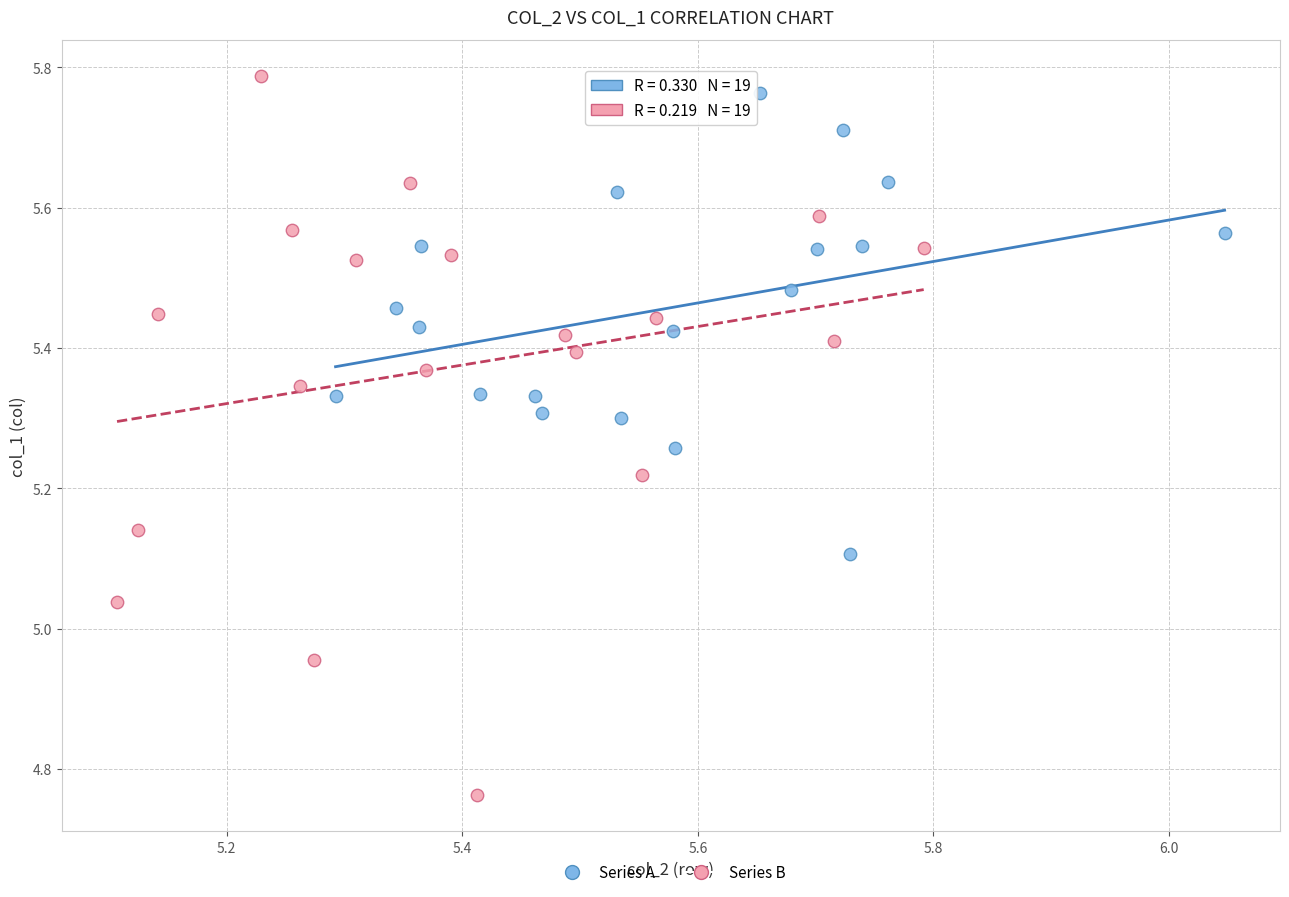

Which series has the widest spread of Y values?

Series B